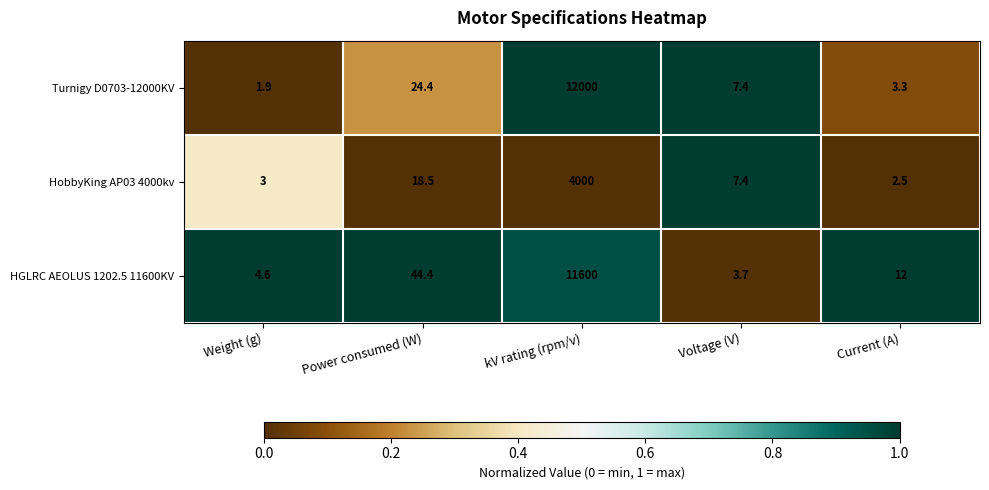

Reading left to right, extract all data points from this chart.

Turnigy D0703-12000KV: Weight (g)=1.9	Power consumed (W)=24.4	kV rating (rpm/v)=12000.0	Voltage (V)=7.4	Current (A)=3.3
HobbyKing AP03 4000kv: Weight (g)=3.0	Power consumed (W)=18.5	kV rating (rpm/v)=4000.0	Voltage (V)=7.4	Current (A)=2.5
HGLRC AEOLUS 1202.5 11600KV: Weight (g)=4.6	Power consumed (W)=44.4	kV rating (rpm/v)=11600.0	Voltage (V)=3.7	Current (A)=12.0